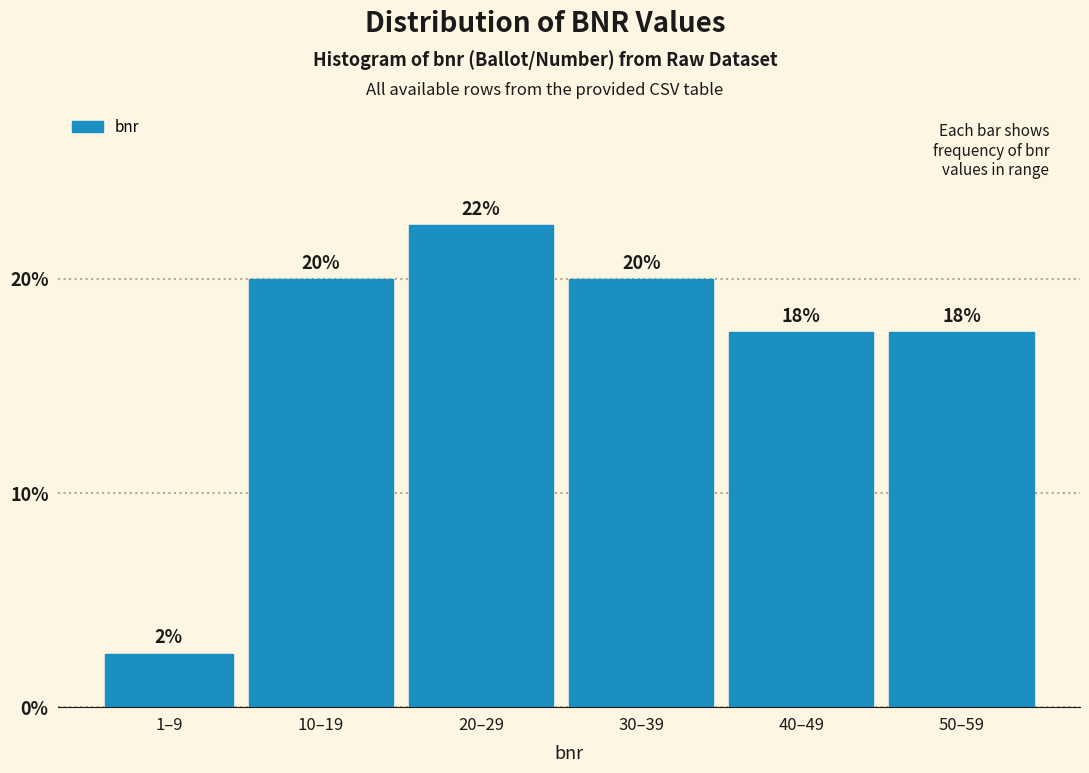

Does the chart contain any negative values?

No